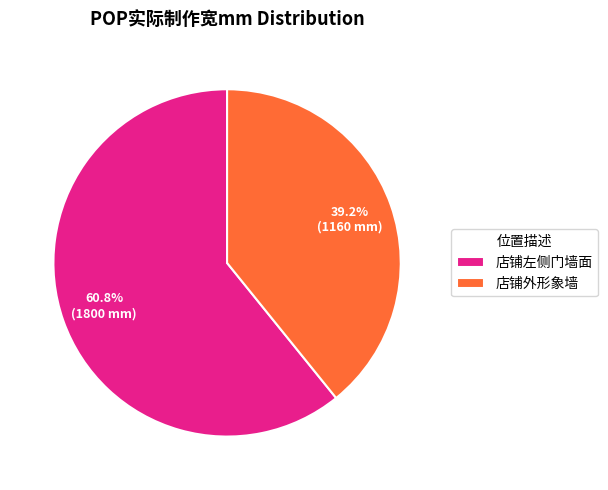

What is the smallest slice in the pie chart?

店铺外形象墙